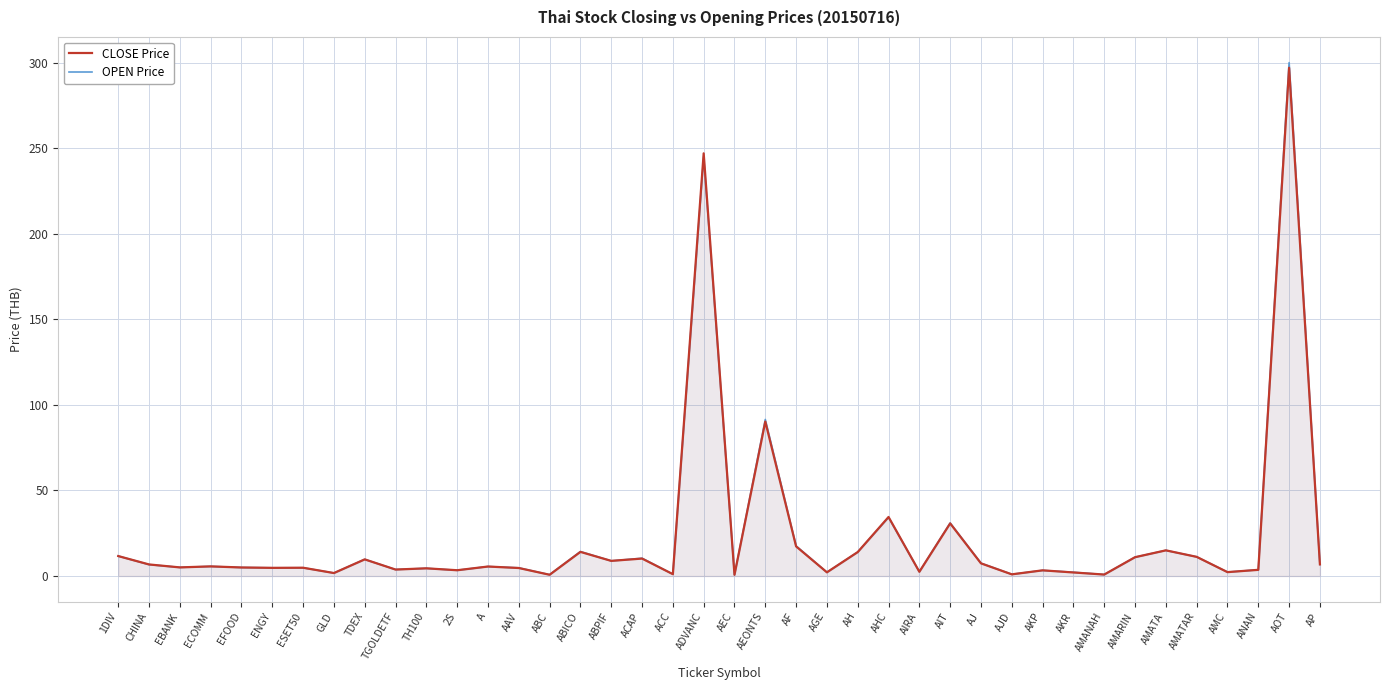

How many data points in CLOSE Price are less than 5?

19